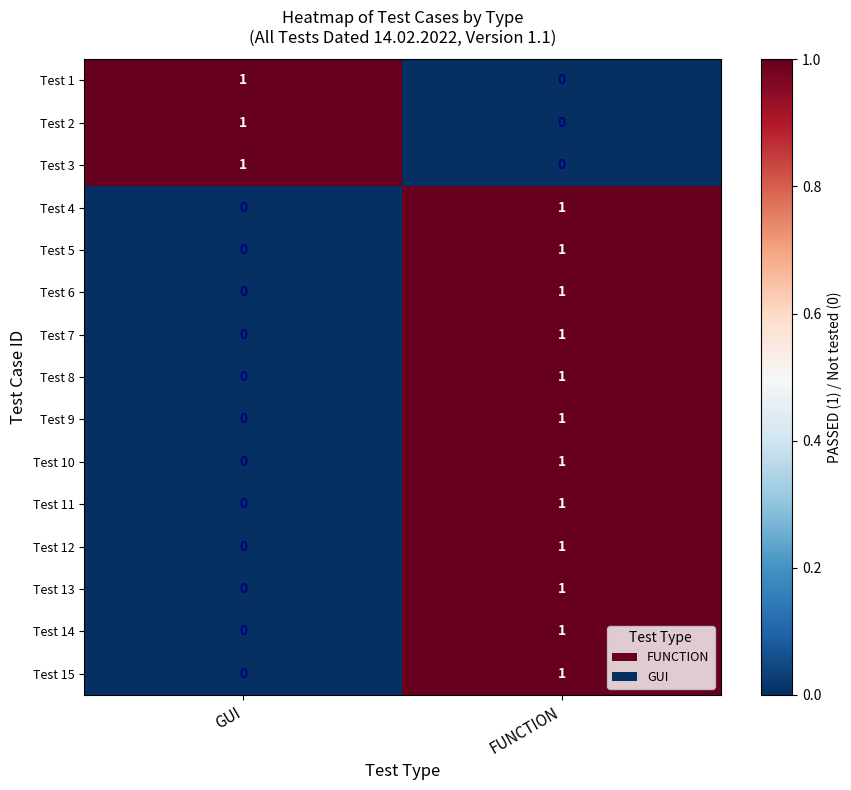

Is it true that Test 10 equals 2 at FUNCTION?

False